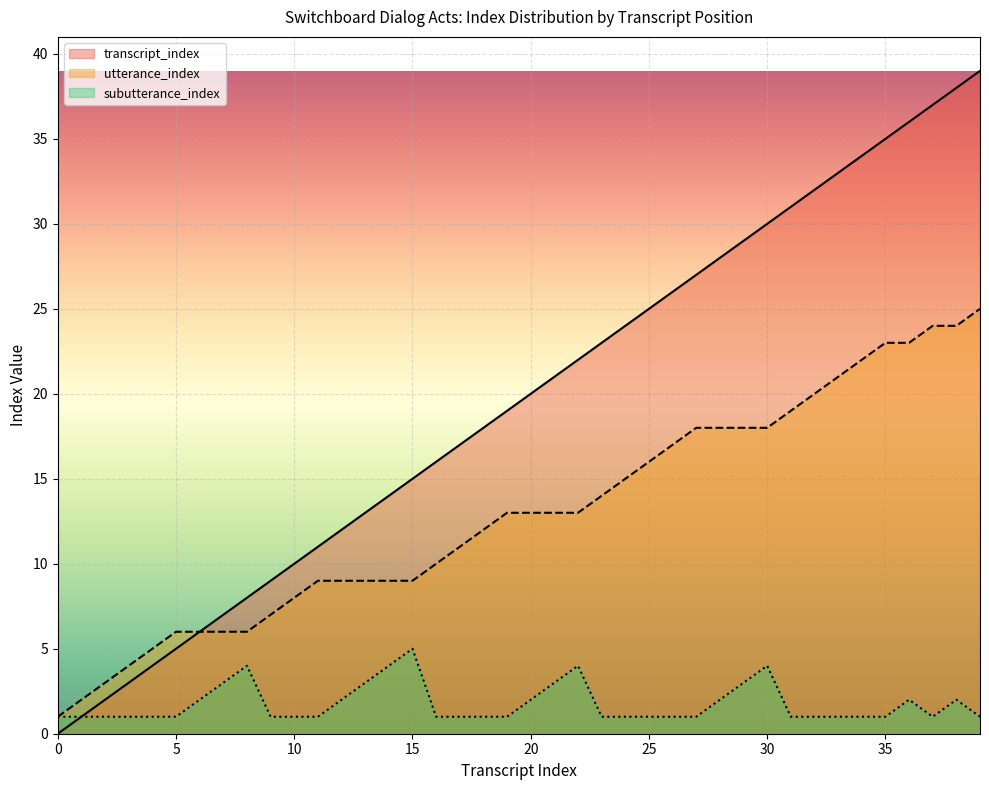

Rank the series by their average value, from lowest to highest.

subutterance_index, utterance_index, transcript_index